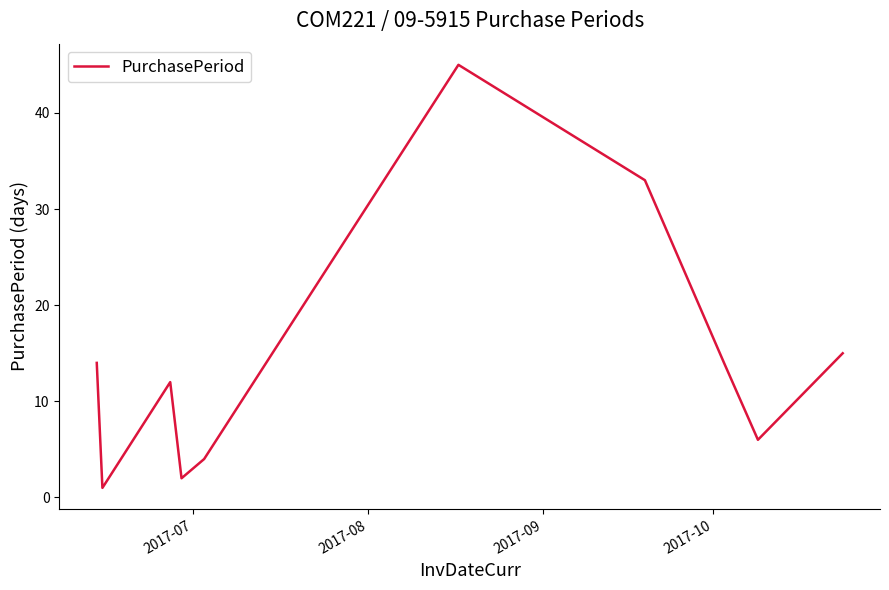

What is the difference between the maximum and minimum values?

44